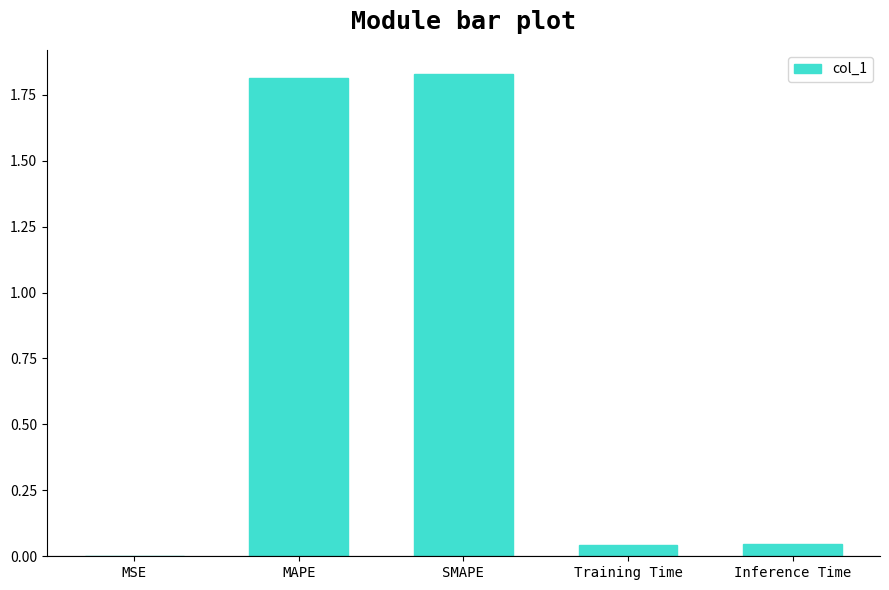

Which has a higher value, SMAPE or Training Time?

SMAPE